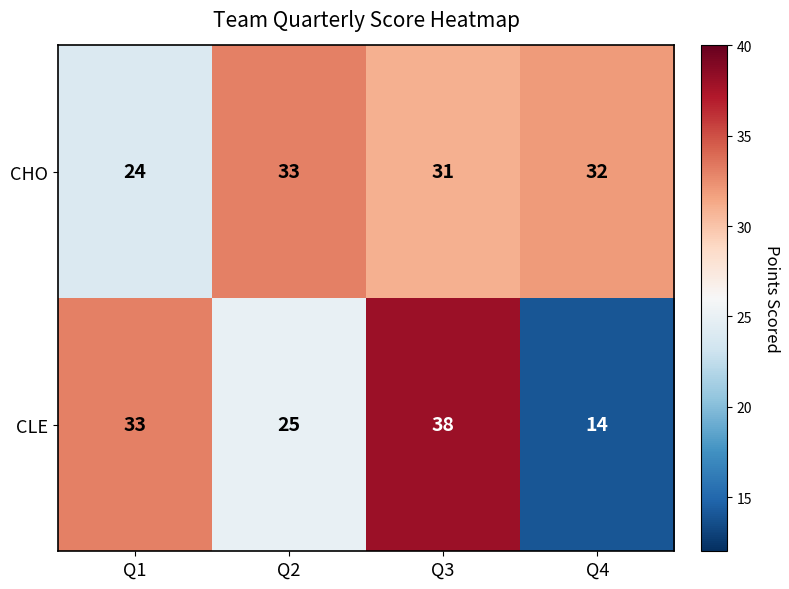

At which category is the sum across all series the highest?

Q3